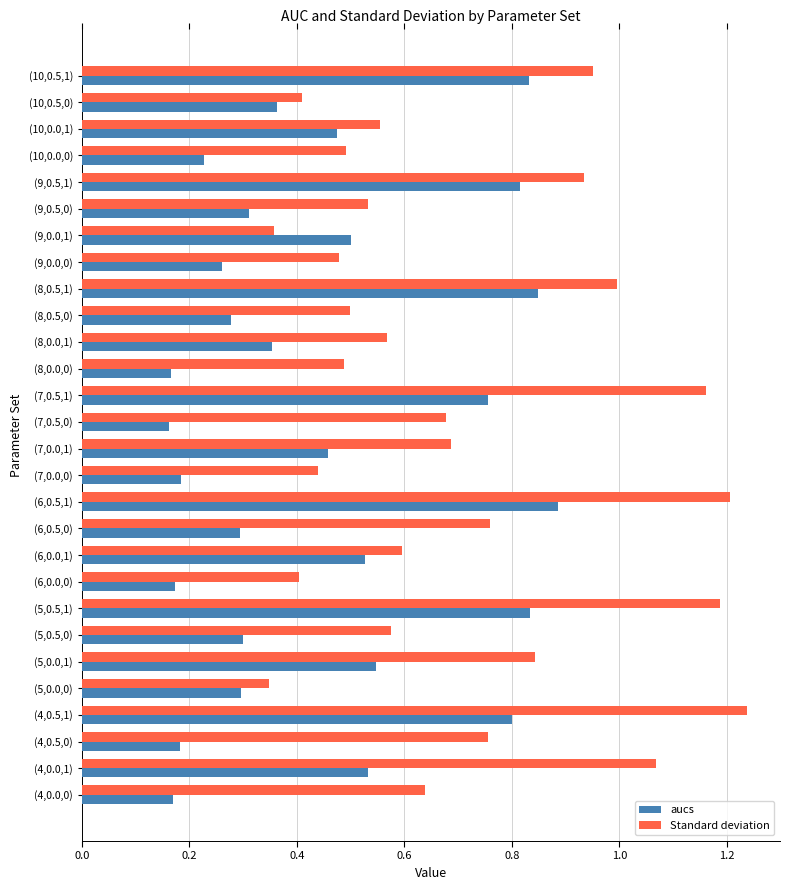

Which category has the highest value across all series?

(4,0.5,1)